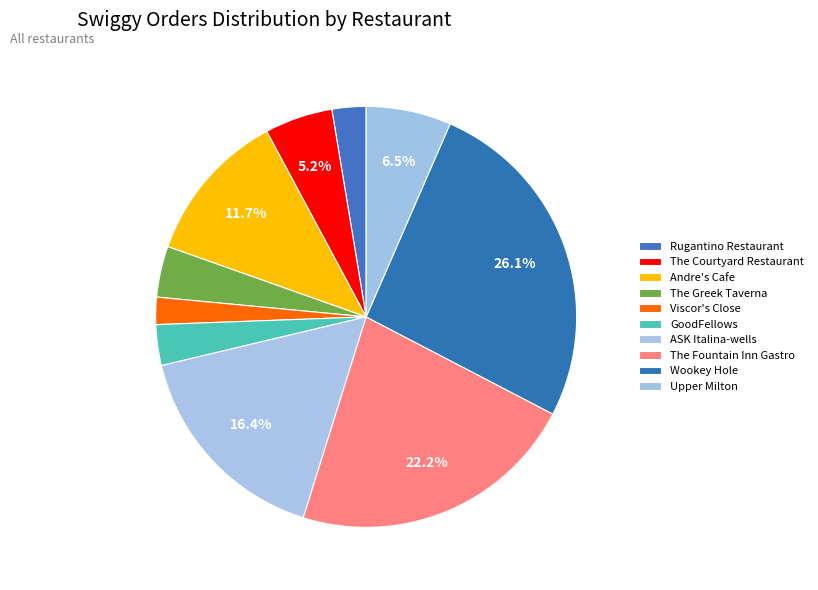

Which has a higher value, Upper Milton or GoodFellows?

Upper Milton